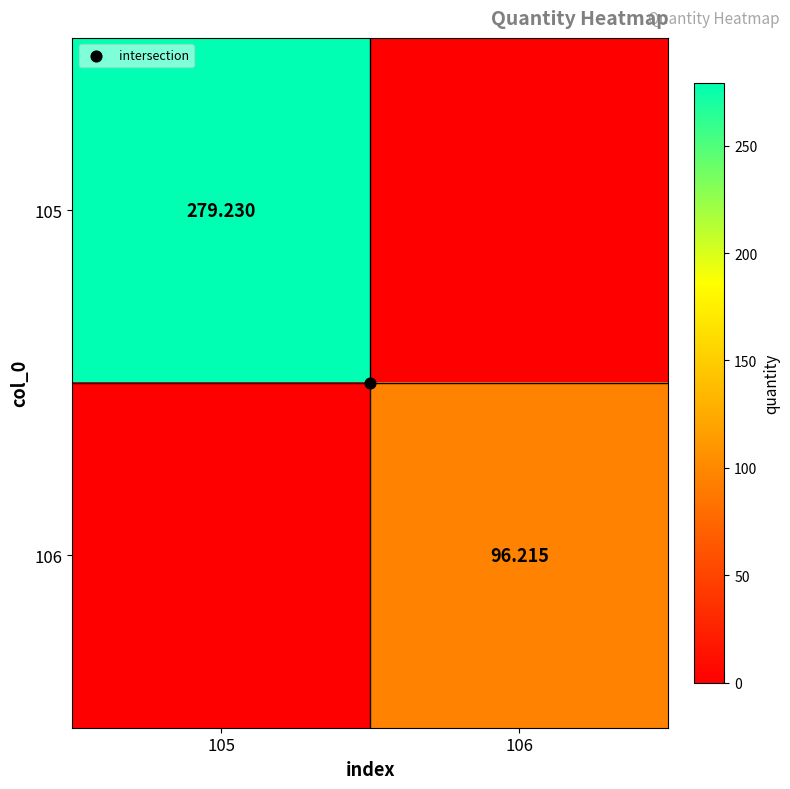

What is the maximum value shown in the chart?

279.2